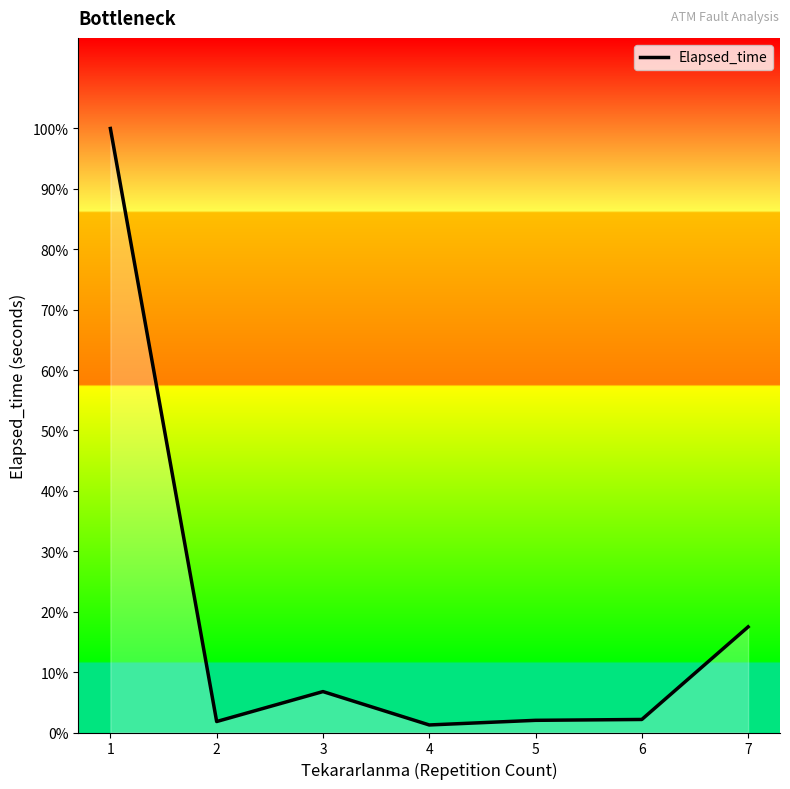

Between 3 and 2, which is larger?

3